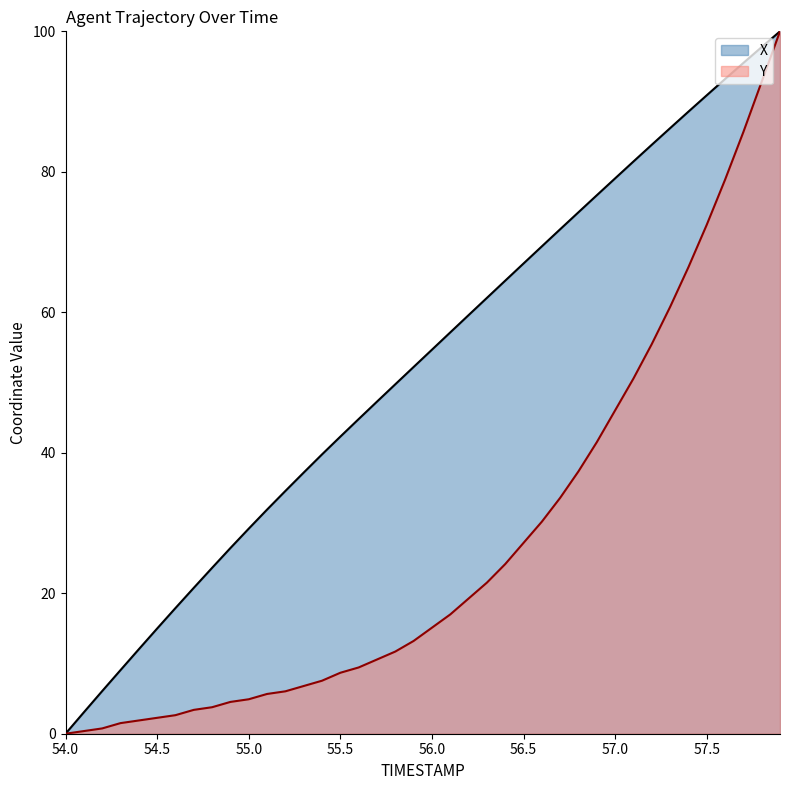

What are all the series names shown in the legend?

X, Y